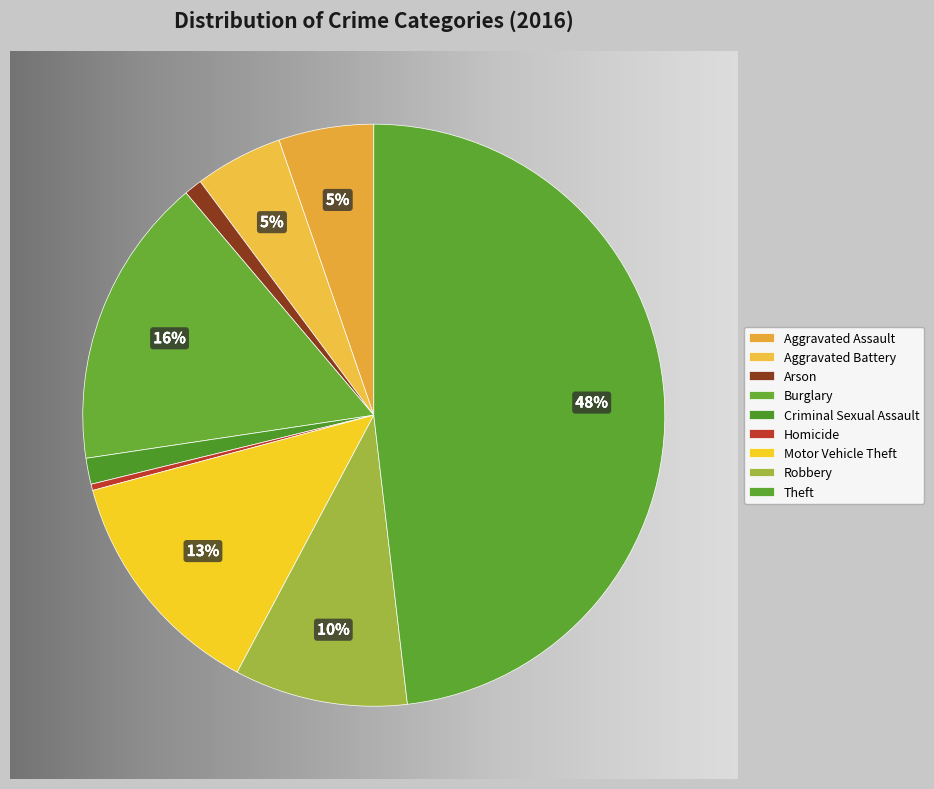

What percentage is the Theft slice, to the nearest percent?

48%